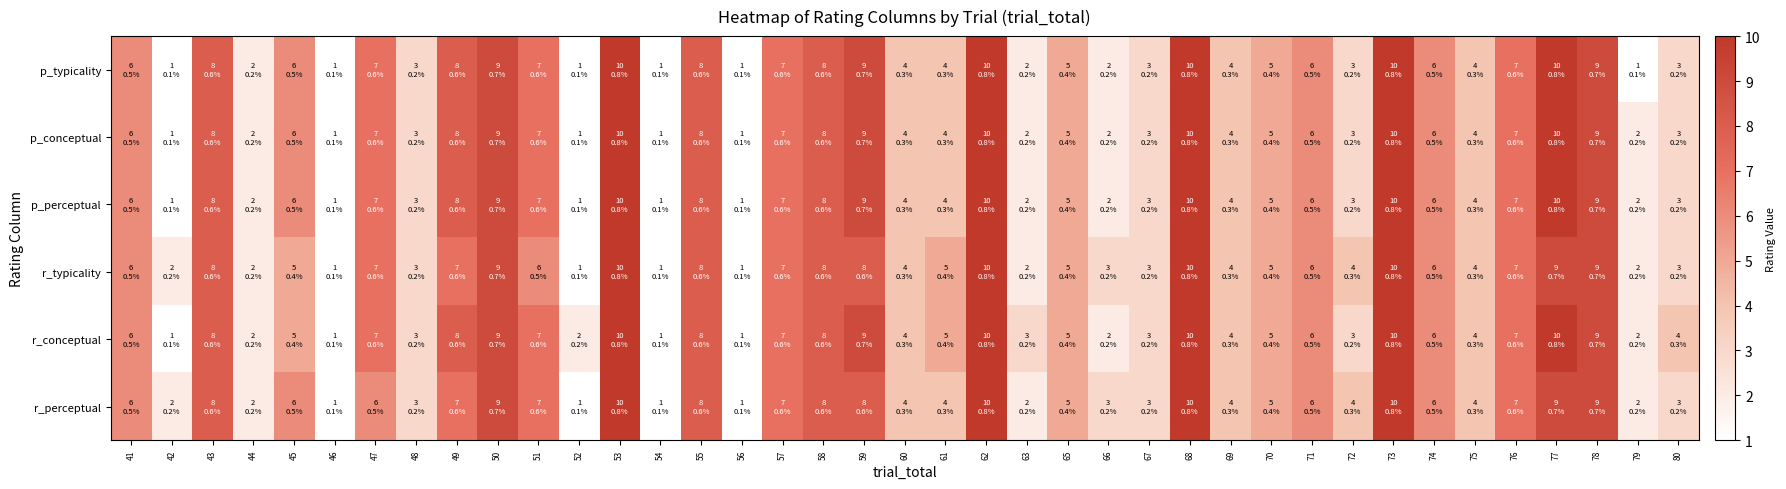

Reading left to right, list all the values displayed in this chart.

p_typicality: 41=6	42=1	43=8	44=2	45=6	46=1	47=7	48=3	49=8	50=9	51=7	52=1	53=10	54=1	55=8	56=1	57=7	58=8	59=9	60=4	61=4	62=10	63=2	65=5	66=2	67=3	68=10	69=4	70=5	71=6	72=3	73=10	74=6	75=4	76=7	77=10	78=9	79=1	80=3
p_conceptual: 41=6	42=1	43=8	44=2	45=6	46=1	47=7	48=3	49=8	50=9	51=7	52=1	53=10	54=1	55=8	56=1	57=7	58=8	59=9	60=4	61=4	62=10	63=2	65=5	66=2	67=3	68=10	69=4	70=5	71=6	72=3	73=10	74=6	75=4	76=7	77=10	78=9	79=2	80=3
p_perceptual: 41=6	42=1	43=8	44=2	45=6	46=1	47=7	48=3	49=8	50=9	51=7	52=1	53=10	54=1	55=8	56=1	57=7	58=8	59=9	60=4	61=4	62=10	63=2	65=5	66=2	67=3	68=10	69=4	70=5	71=6	72=3	73=10	74=6	75=4	76=7	77=10	78=9	79=2	80=3
r_typicality: 41=6	42=2	43=8	44=2	45=5	46=1	47=7	48=3	49=7	50=9	51=6	52=1	53=10	54=1	55=8	56=1	57=7	58=8	59=8	60=4	61=5	62=10	63=2	65=5	66=3	67=3	68=10	69=4	70=5	71=6	72=4	73=10	74=6	75=4	76=7	77=9	78=9	79=2	80=3
r_conceptual: 41=6	42=1	43=8	44=2	45=5	46=1	47=7	48=3	49=8	50=9	51=7	52=2	53=10	54=1	55=8	56=1	57=7	58=8	59=9	60=4	61=5	62=10	63=3	65=5	66=2	67=3	68=10	69=4	70=5	71=6	72=3	73=10	74=6	75=4	76=7	77=10	78=9	79=2	80=4
r_perceptual: 41=6	42=2	43=8	44=2	45=6	46=1	47=6	48=3	49=7	50=9	51=7	52=1	53=10	54=1	55=8	56=1	57=7	58=8	59=8	60=4	61=4	62=10	63=2	65=5	66=3	67=3	68=10	69=4	70=5	71=6	72=4	73=10	74=6	75=4	76=7	77=9	78=9	79=2	80=3